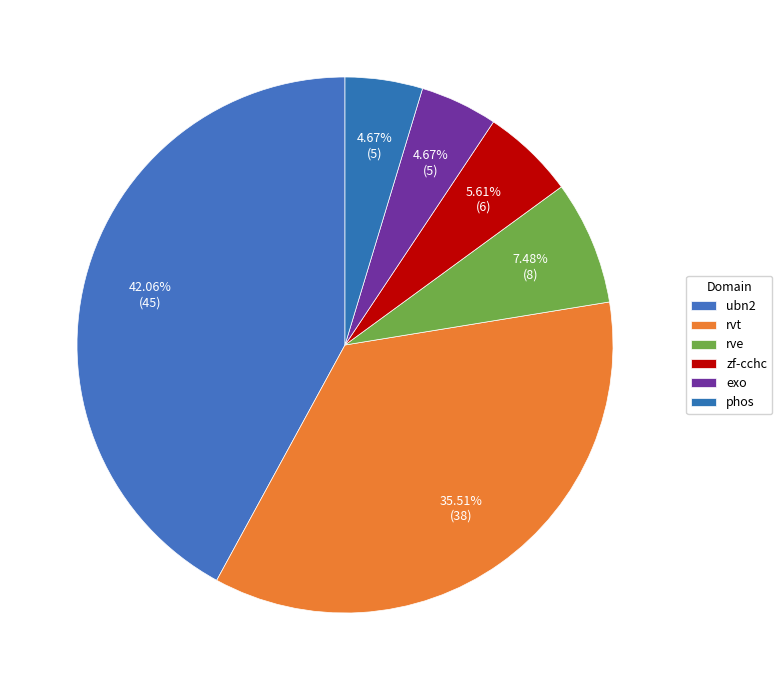

Rank the categories by value from highest to lowest.

ubn2, rvt, rve, zf-cchc, exo, phos